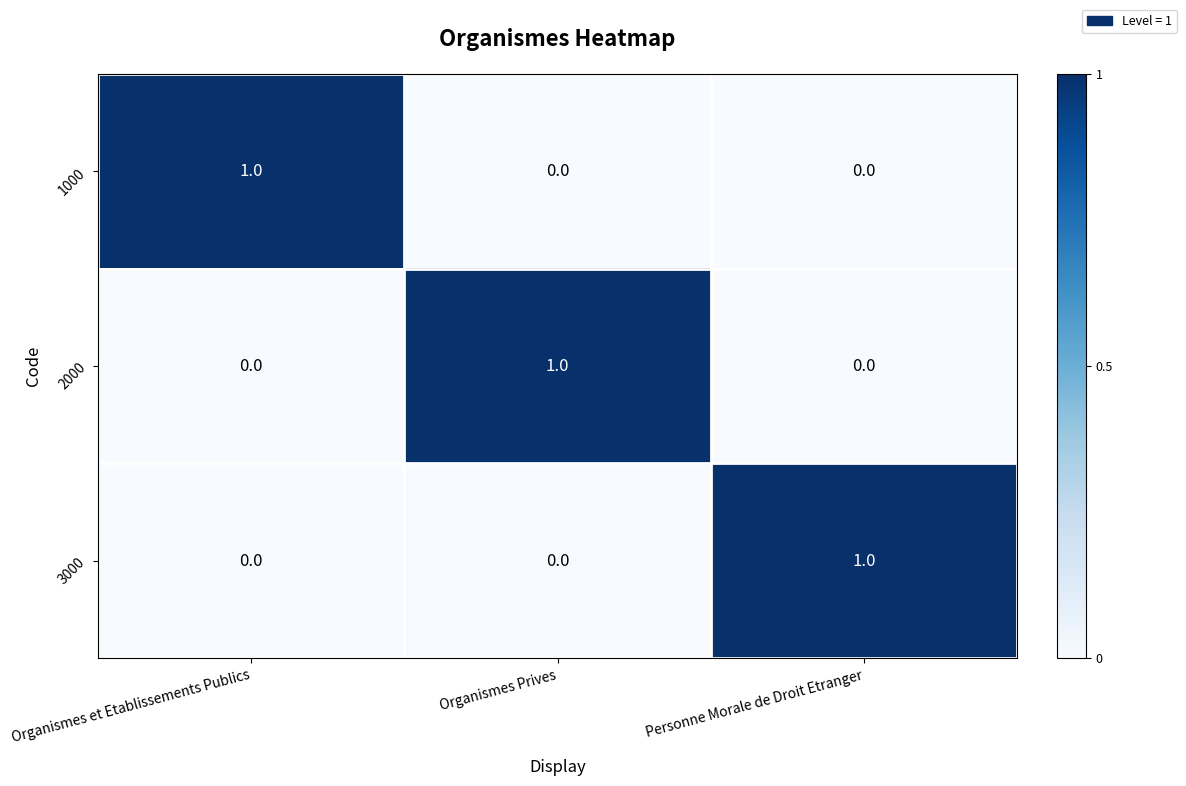

Count the 3000 values in the range 0 to 1.

3